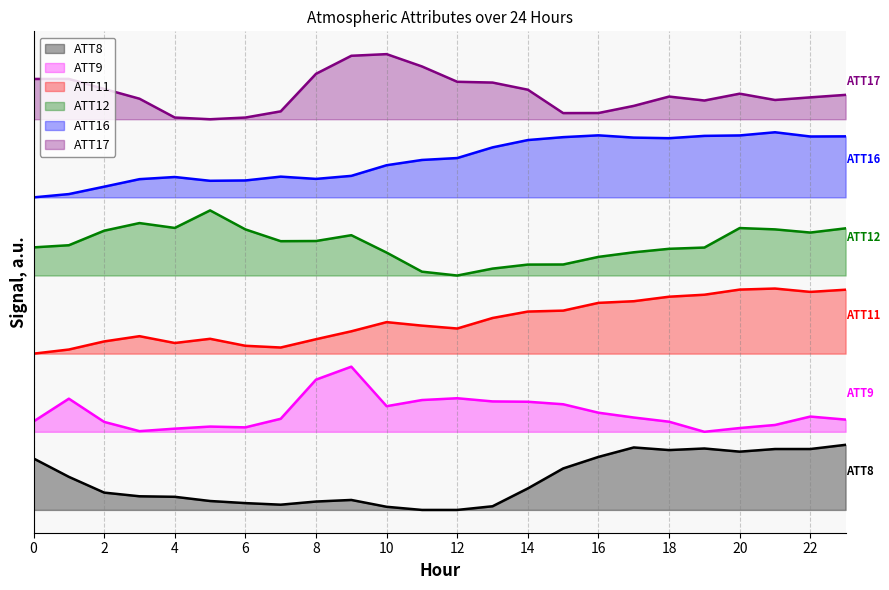

How many interior local peaks does the ATT17 series have?

4